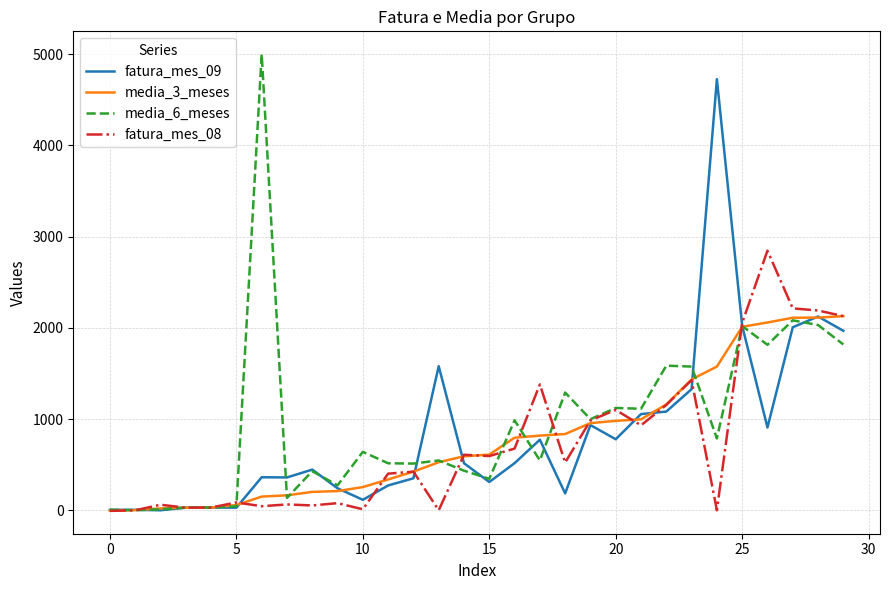

Rank the series by their maximum value, from lowest to highest.

media_3_meses, fatura_mes_08, fatura_mes_09, media_6_meses